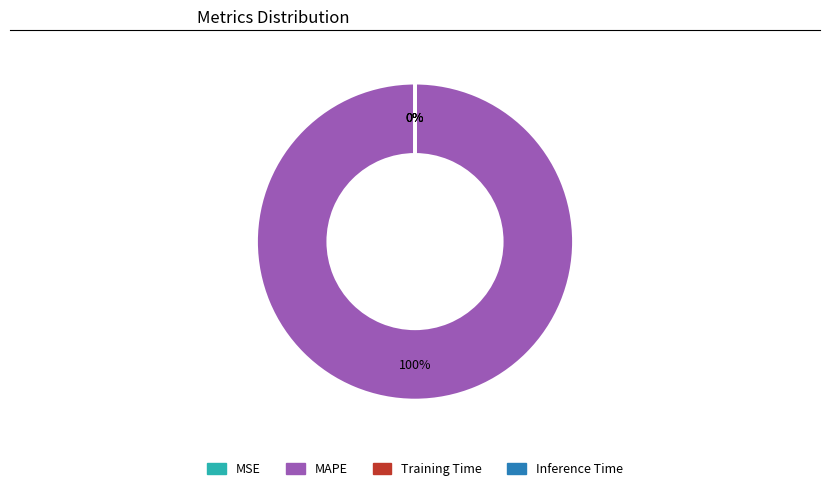

Is it true that MAPE is 100% of the pie?

True